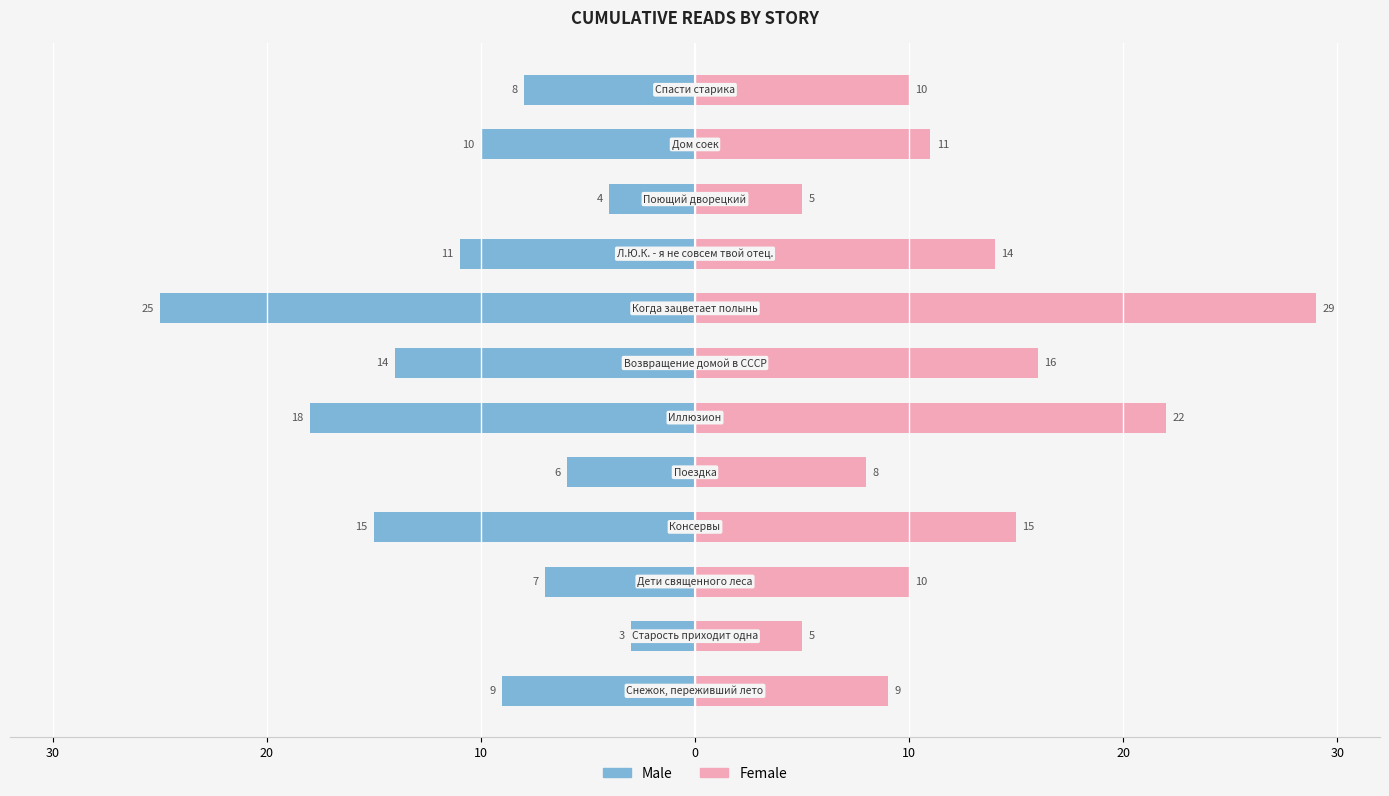

What is the label of the 5th bar from the right?

7